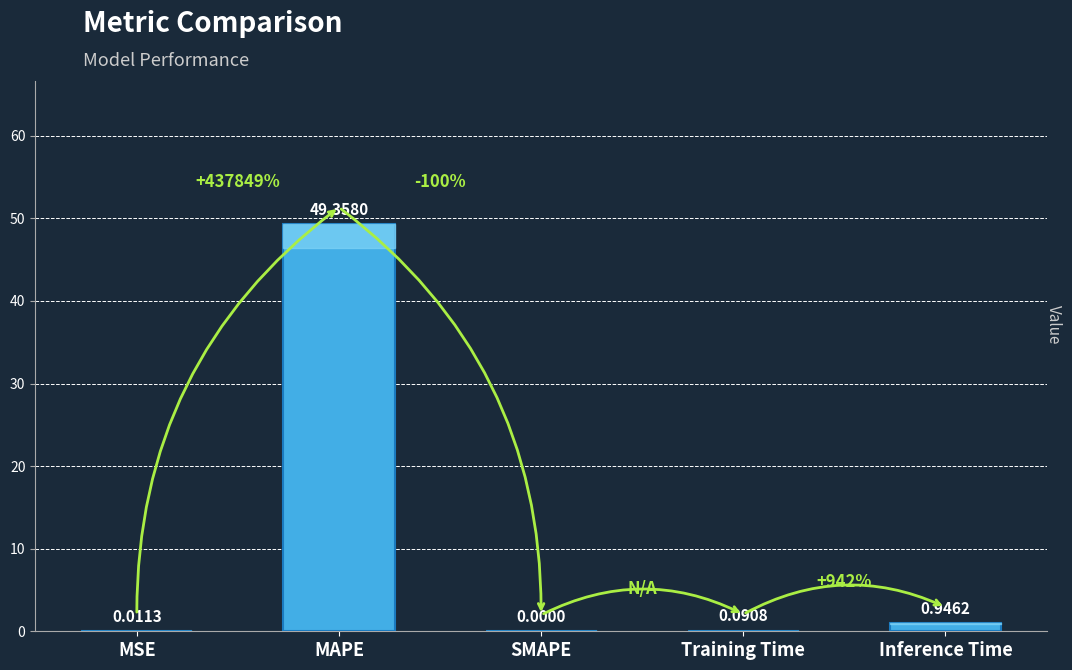

Between SMAPE and Training Time, which is larger?

Training Time